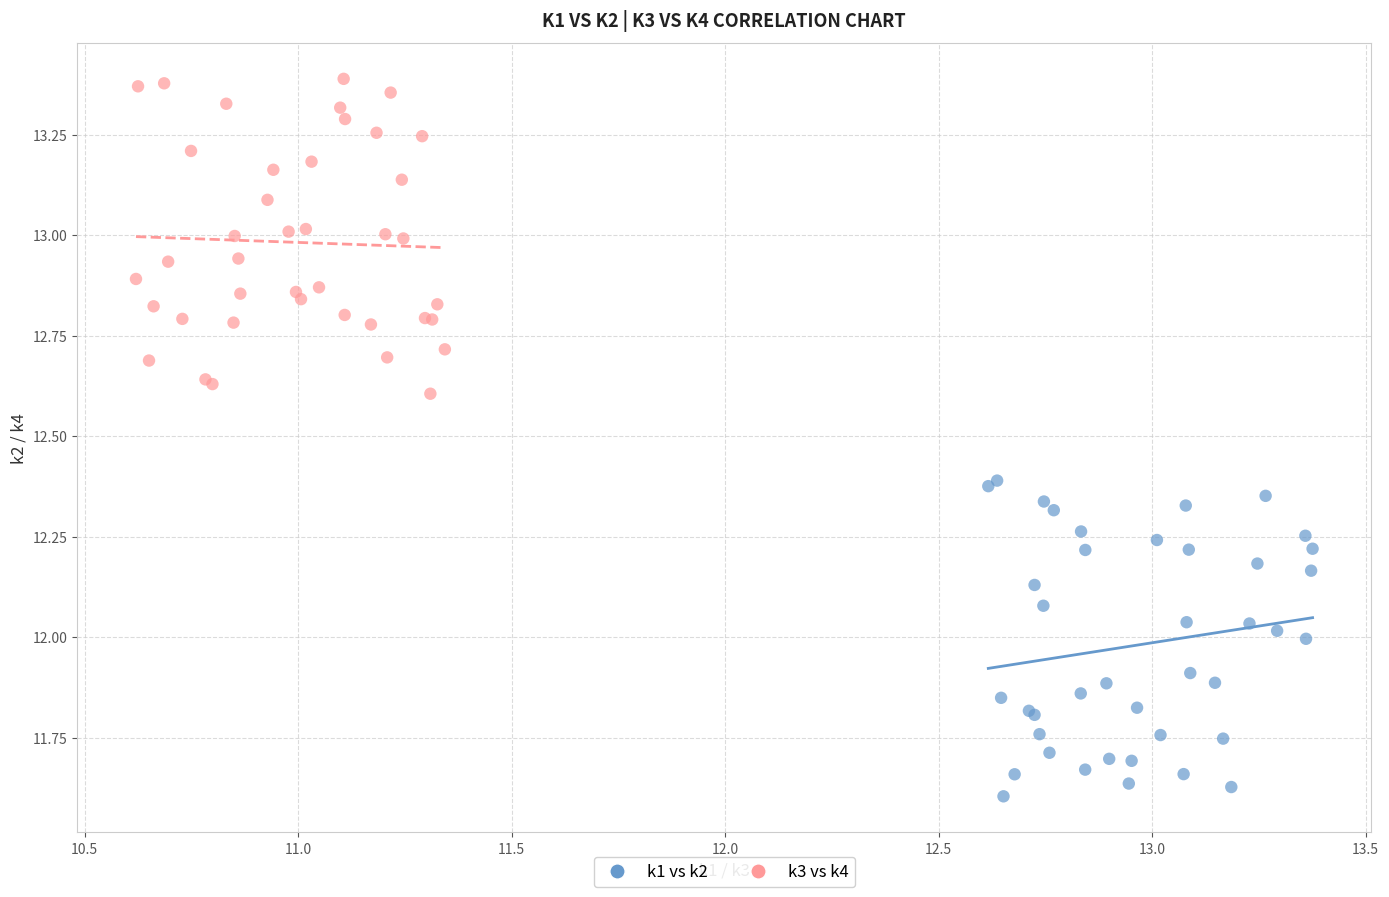

Which series contains the highest Y value?

k3 vs k4